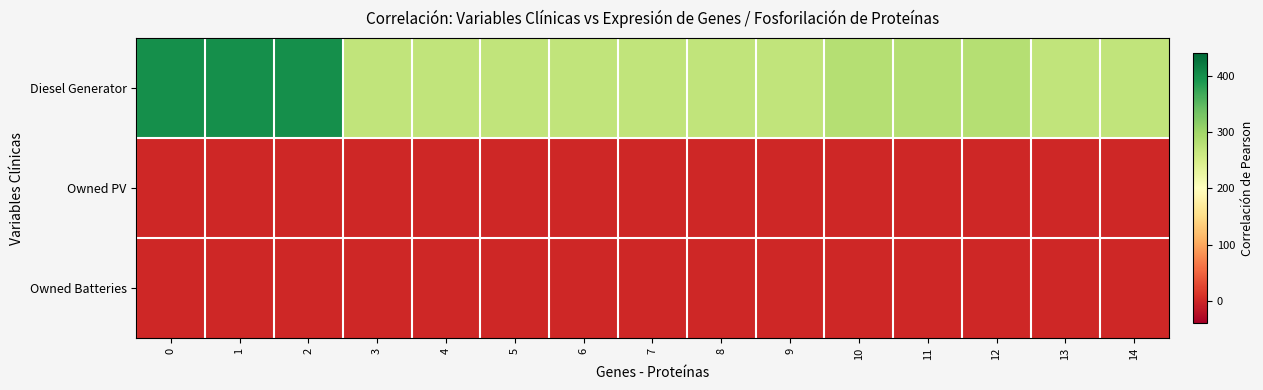

Reading left to right, transcribe all the data shown in this chart.

Diesel Generator: 0=400	1=400	2=400	3=271	4=271	5=271	6=271	7=271	8=271	9=271	10=281	11=281	12=281	13=271	14=271
Owned PV: 0=0	1=0	2=0	3=0	4=0	5=0	6=0	7=0	8=0	9=0	10=0	11=0	12=0	13=0	14=0
Owned Batteries: 0=0	1=0	2=0	3=0	4=0	5=0	6=0	7=0	8=0	9=0	10=0	11=0	12=0	13=0	14=0